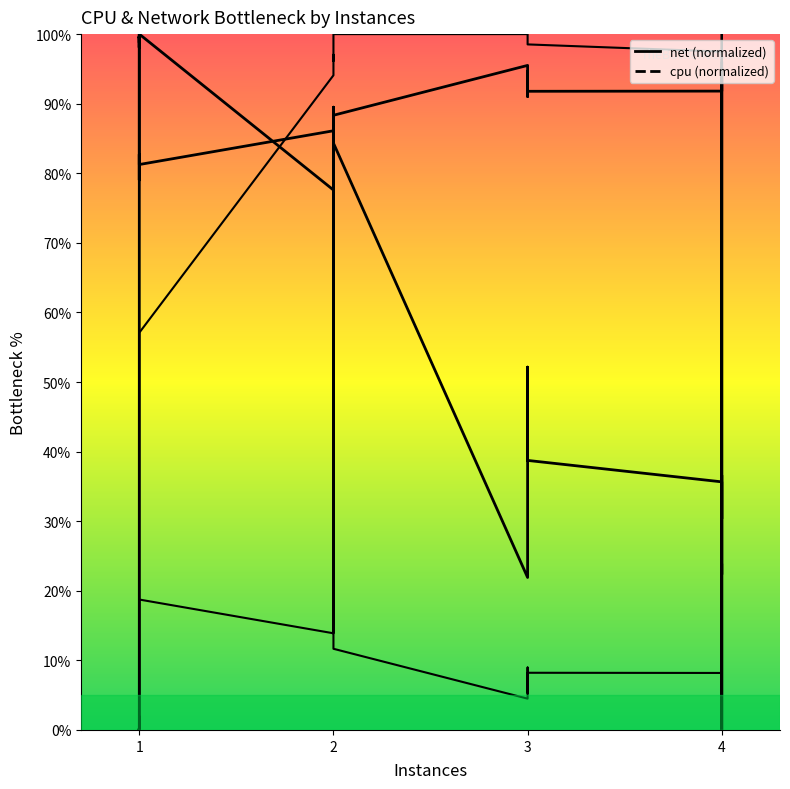

True or false: up_cpu and net intersect in this chart.

True